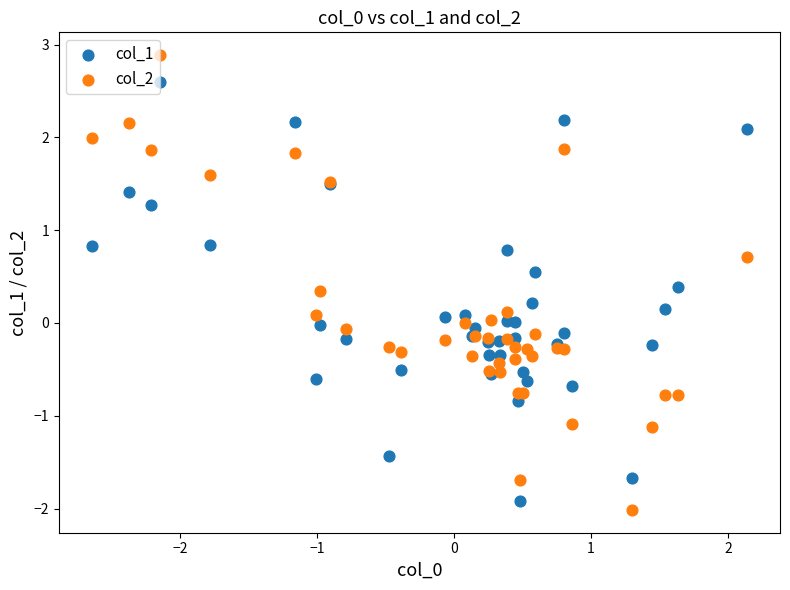

Which series has the largest Y range (max minus min)?

col_2